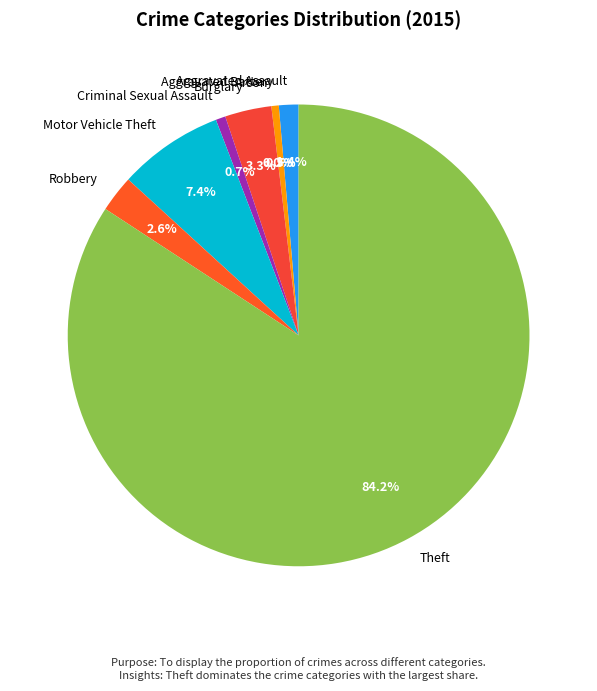

How many slices are in this pie chart?

8